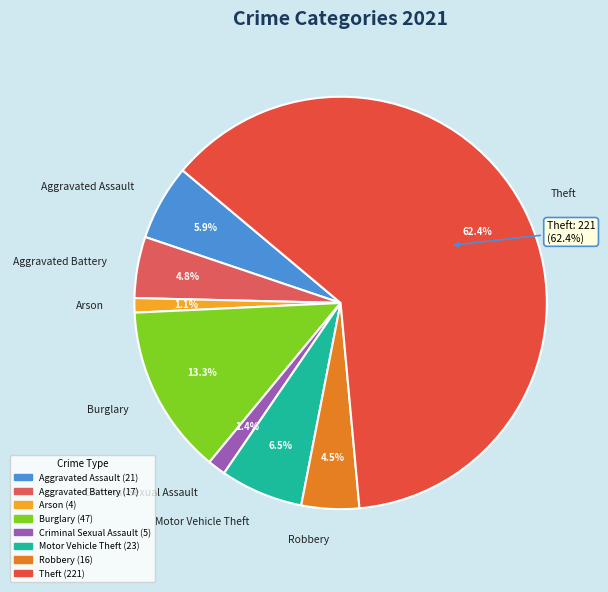

Is it true that Aggravated Battery is 5% of the pie?

True